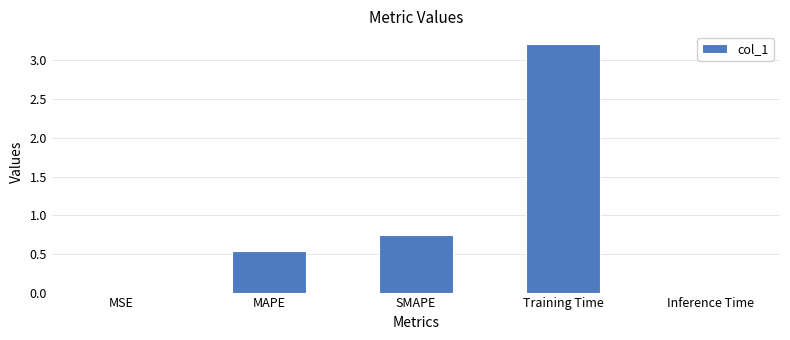

The value at MSE is 0.0. True or false?

True